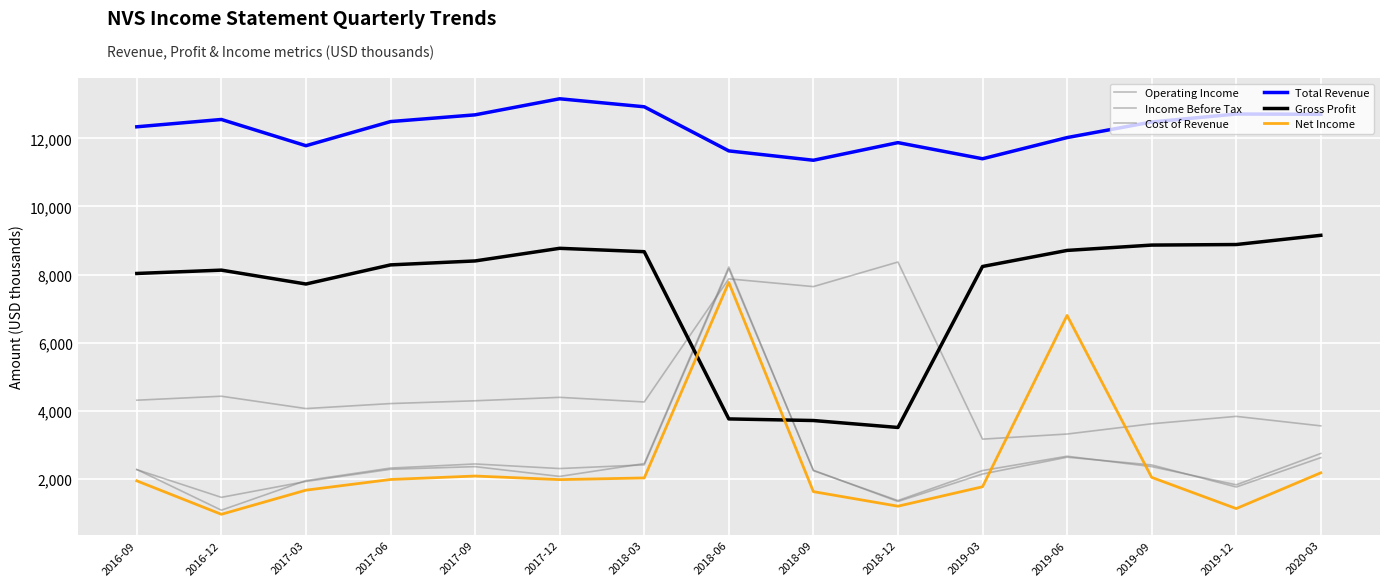

How many lines are shown in the chart?

6